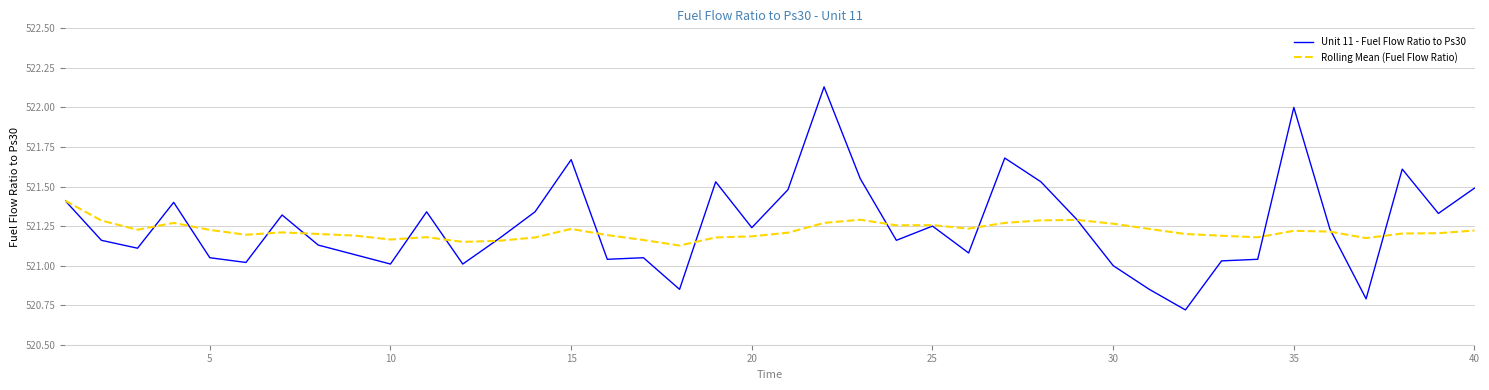

Which series has the widest spread of values?

Unit 11 - Fuel Flow Ratio to Ps30